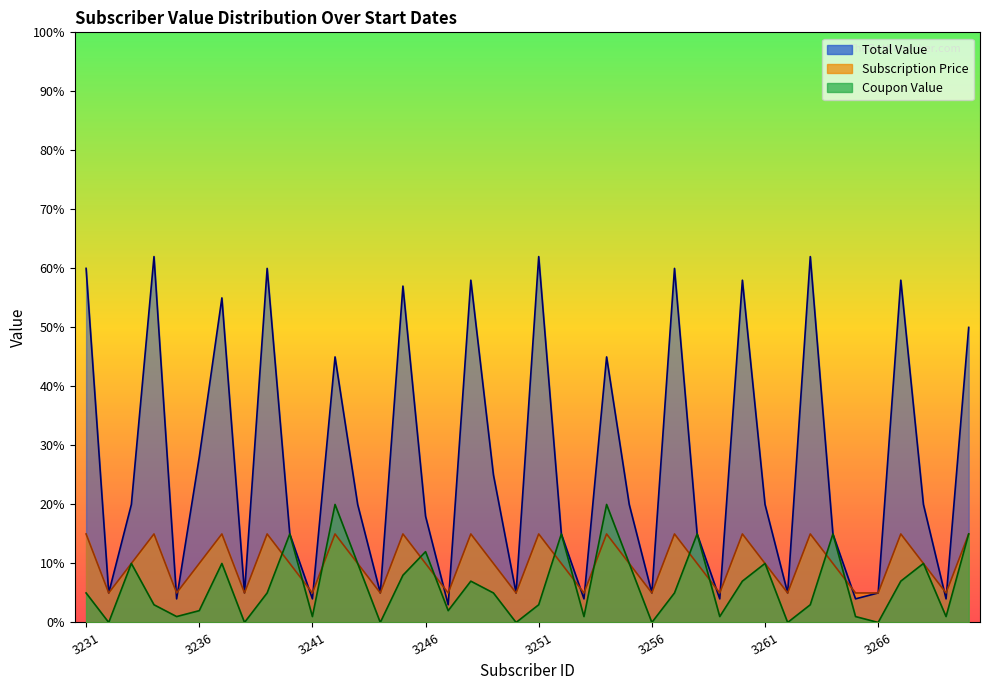

Where is the first local minimum for Coupon Value?

3232